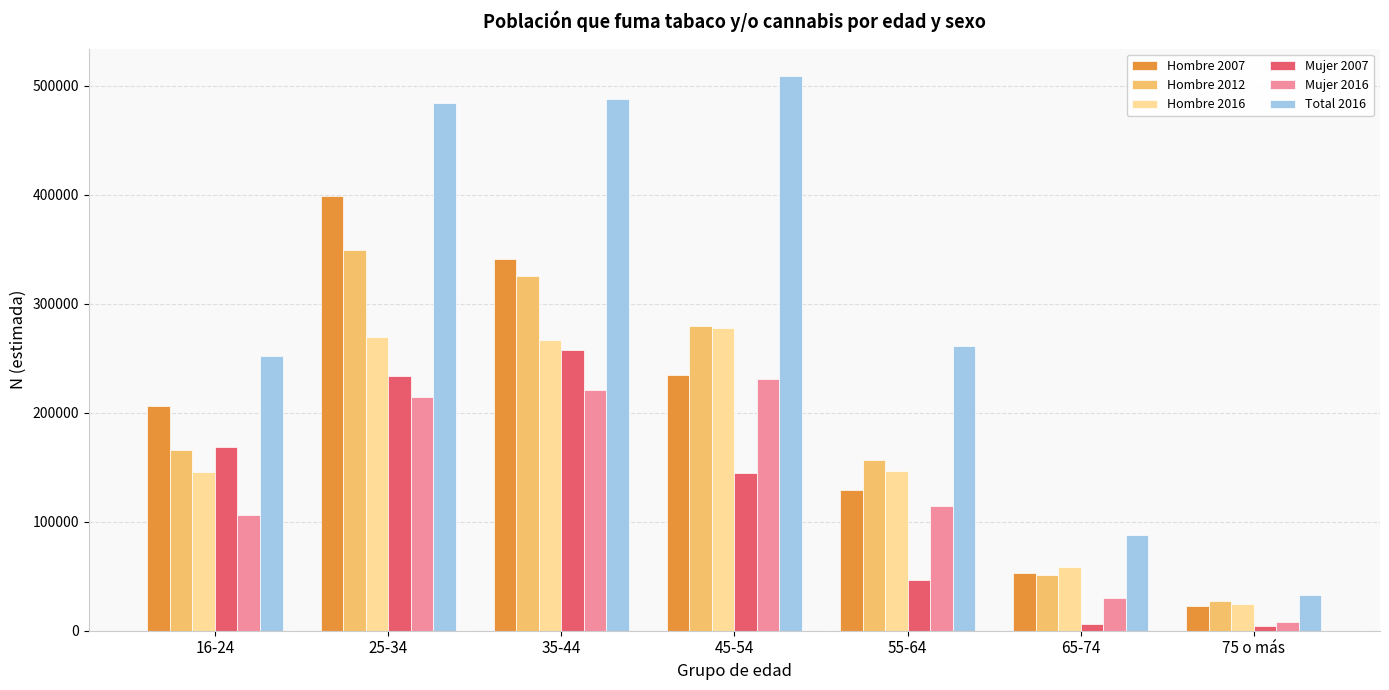

True or false: Mujer 2016 has a value of 53318 at 45-54.

False